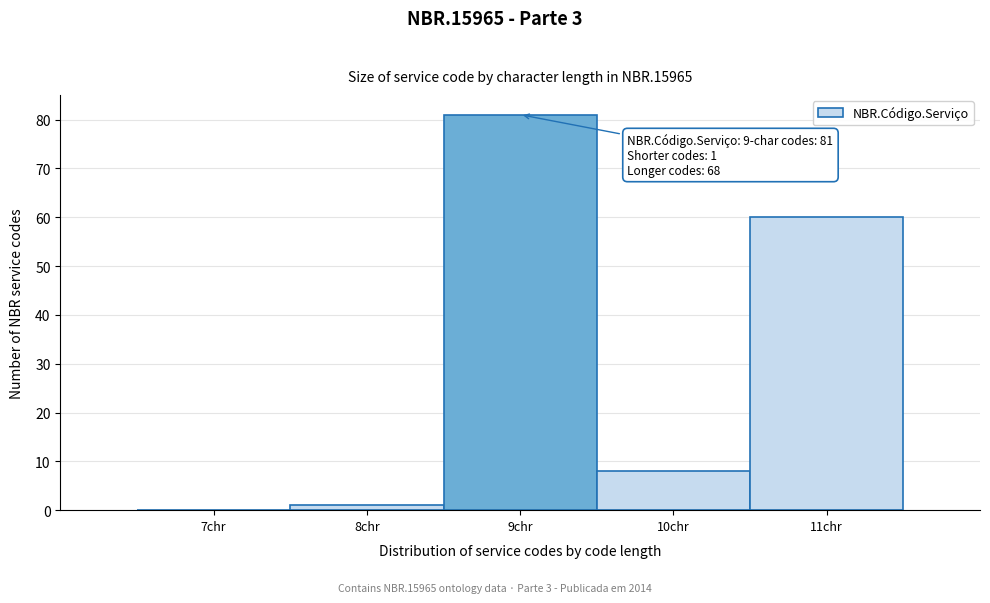

Reading left to right, list all the values displayed in this chart.

7chr=0	8chr=1	9chr=81	10chr=8	11chr=60